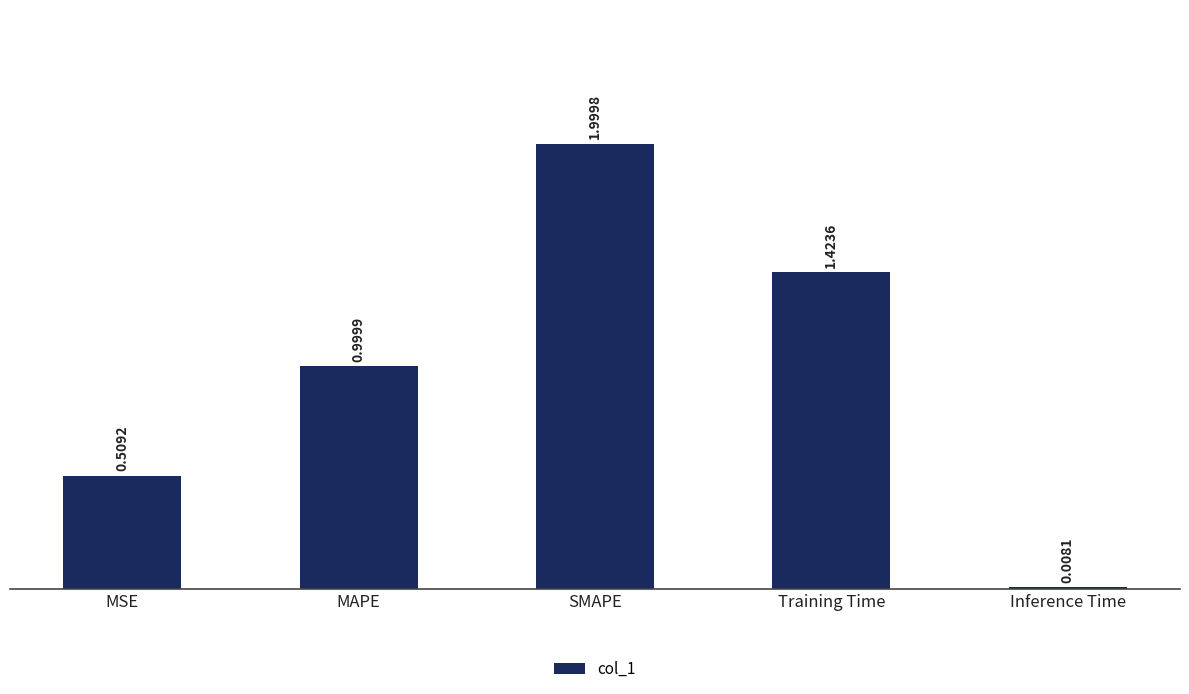

Between Inference Time and Training Time, which is larger?

Training Time